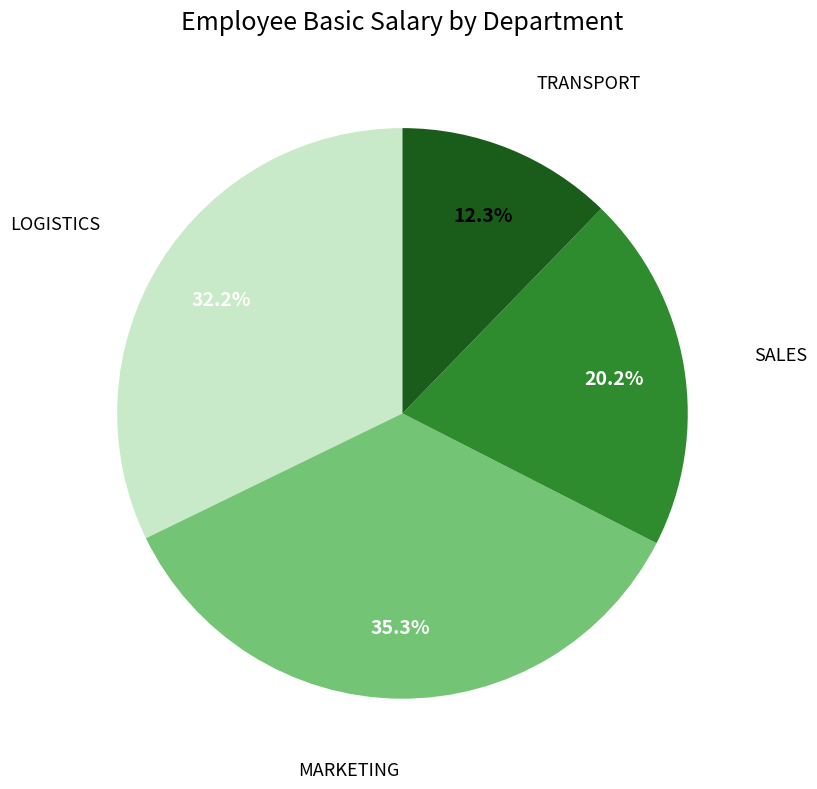

What is the largest slice in the pie chart?

MARKETING